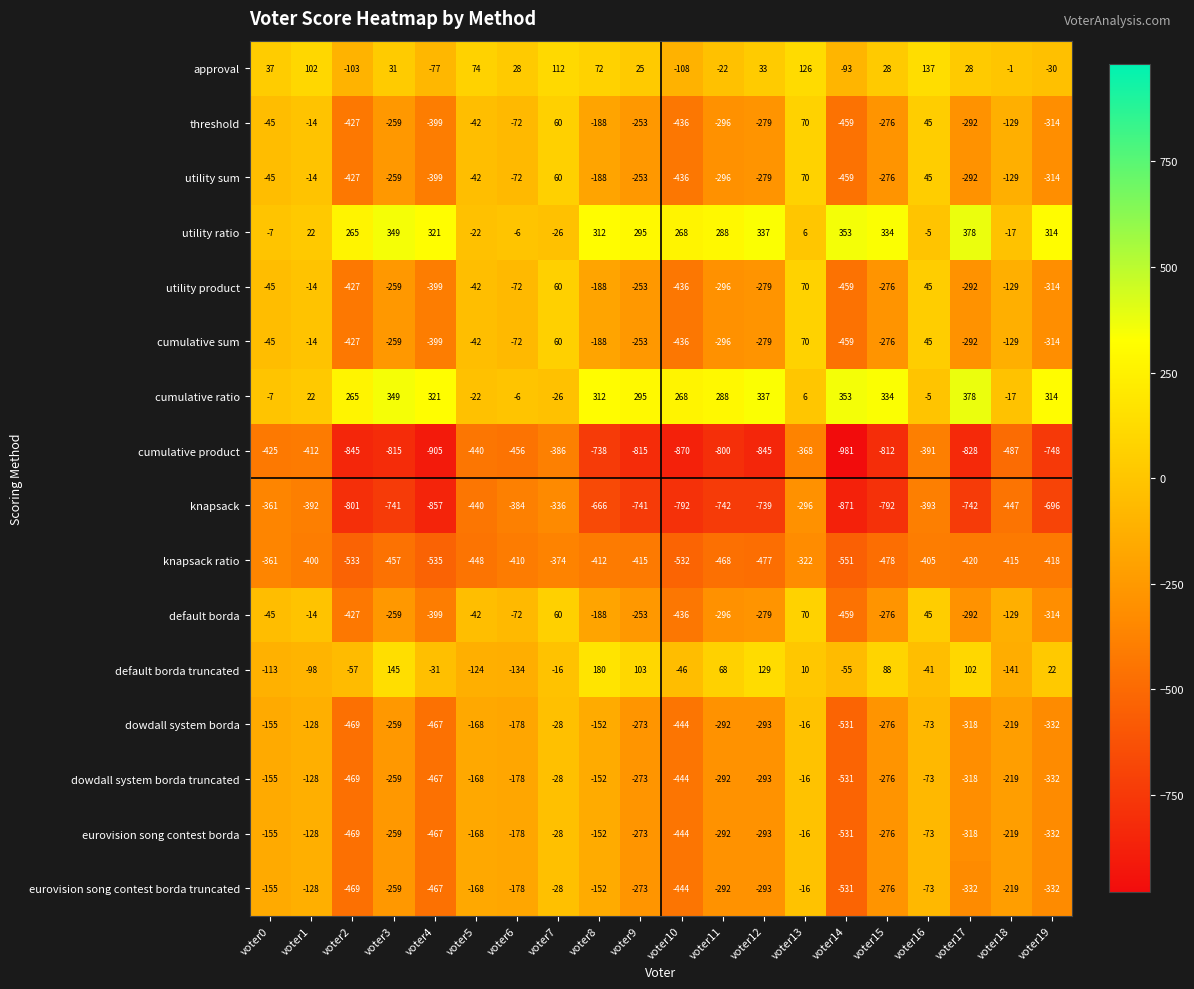

What is the difference between the knapsack values at voter6 and voter4?

473